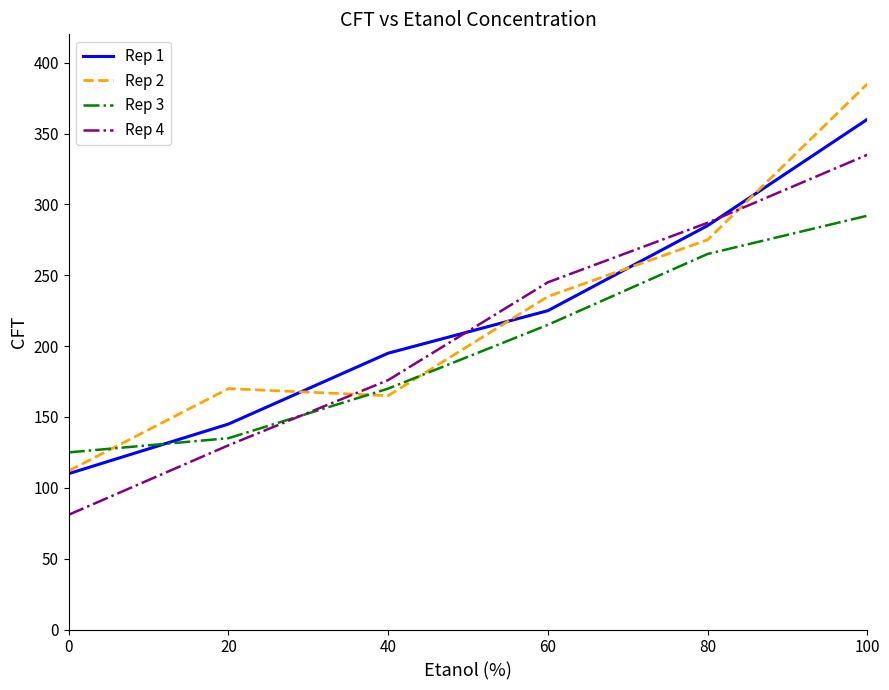

At 40, list the series in order from largest to smallest.

Rep 1, Rep 4, Rep 3, Rep 2